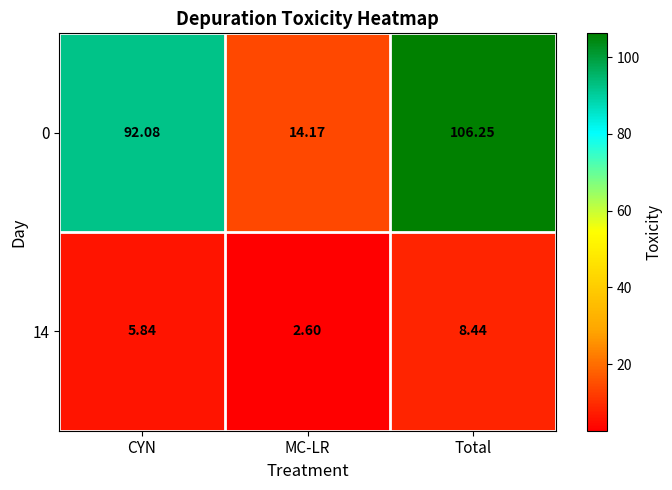

Where is 14 nearest to the value 5?

CYN